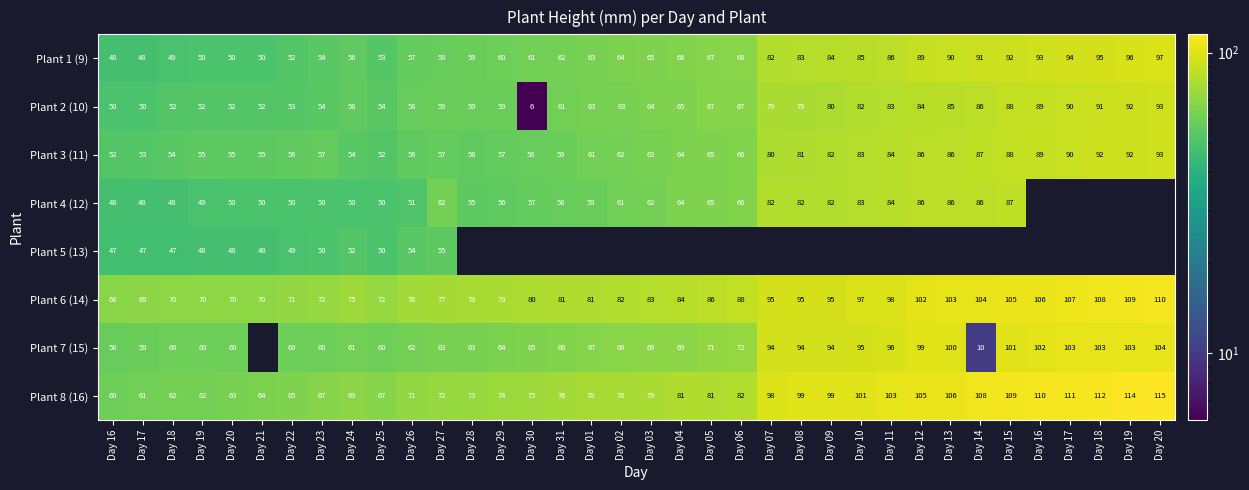

How many values in the Plant 3 (11) series are below 63?

18